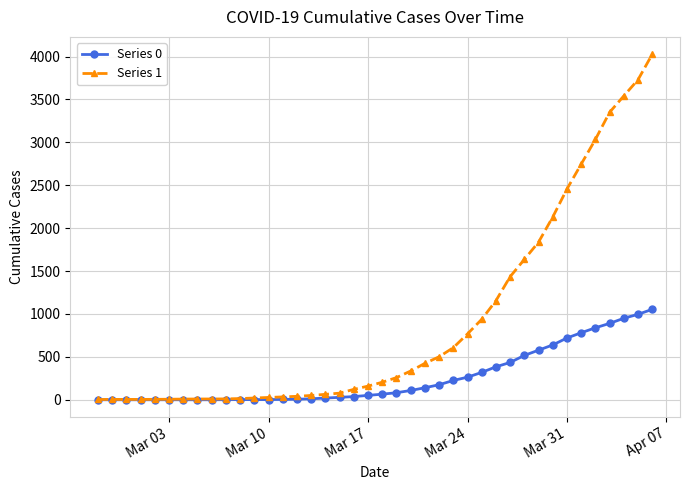

What is the difference between the maximum and minimum values in the Series 0 series?

1054